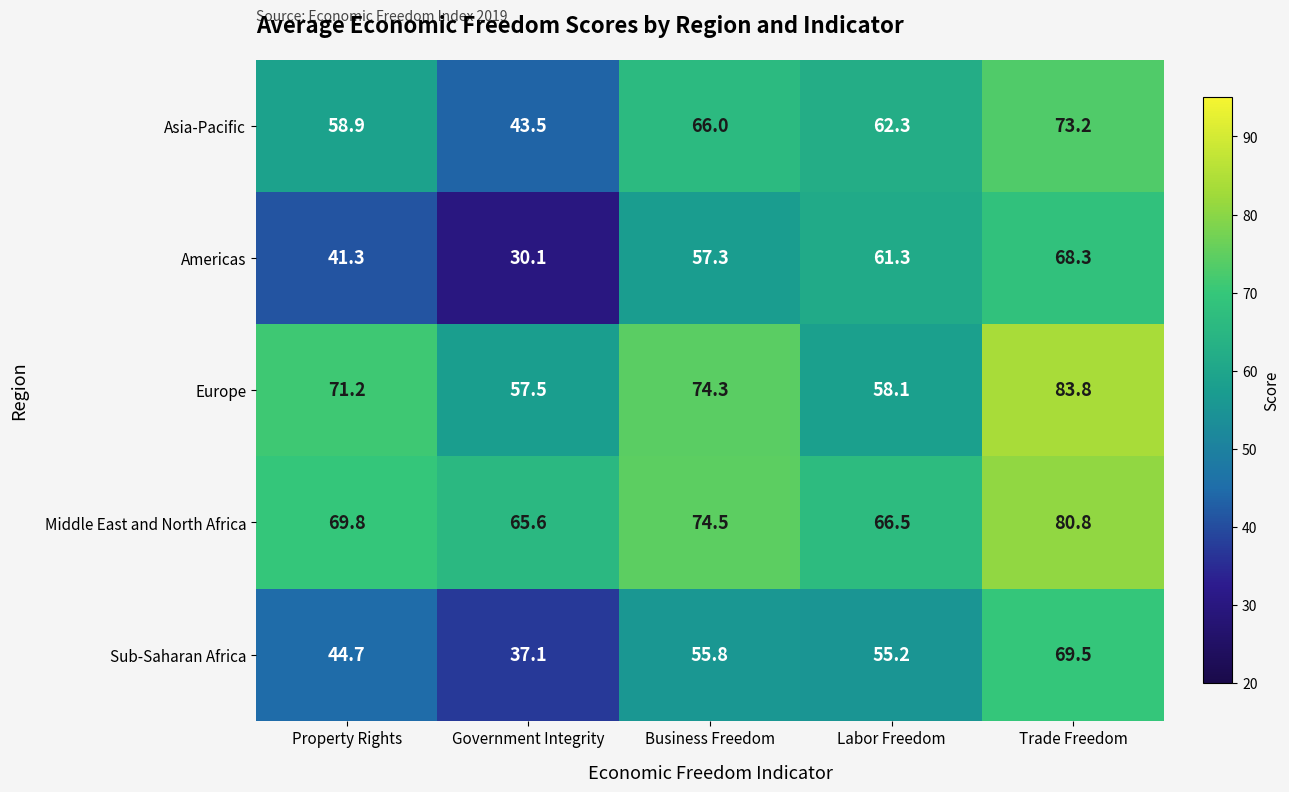

What is the greatest value displayed?

83.8